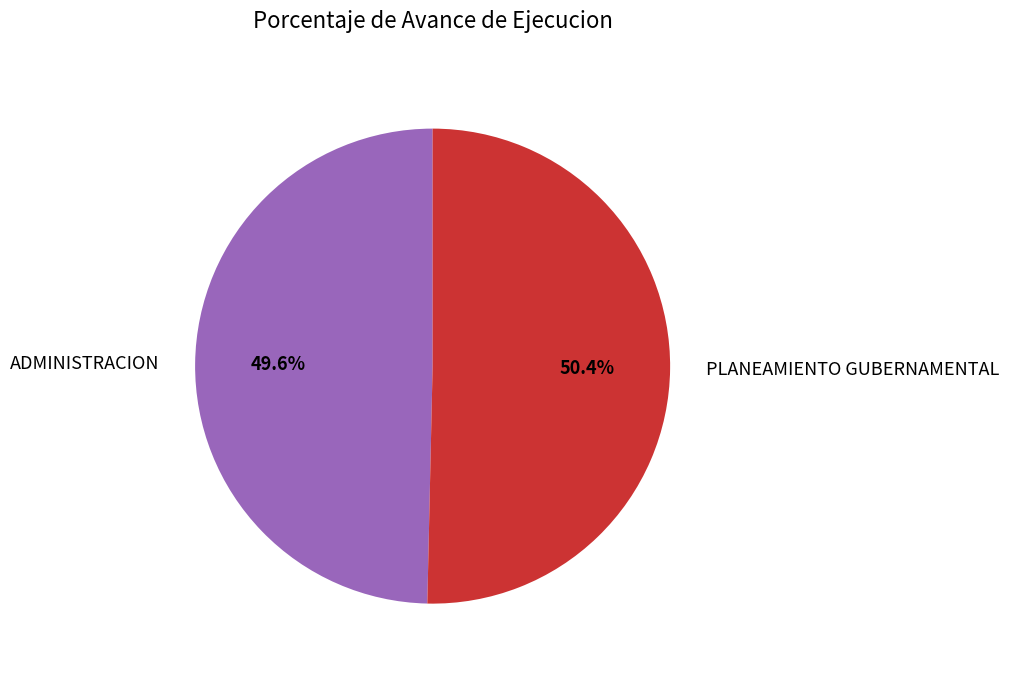

What is the ratio of the value at ADMINISTRACION to the value at PLANEAMIENTO GUBERNAMENTAL?

1.0